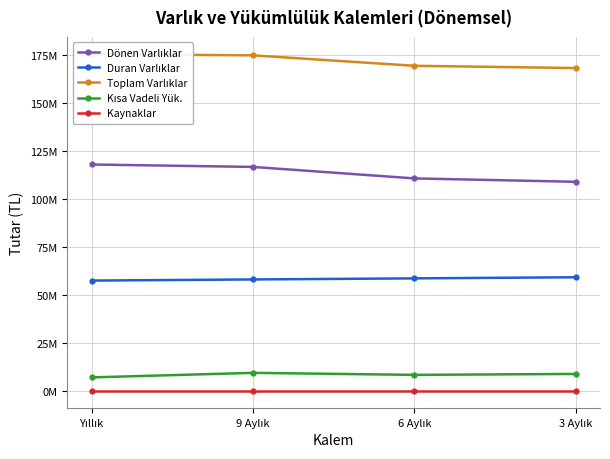

Which series has the largest total across all categories?

Toplam Varlıklar